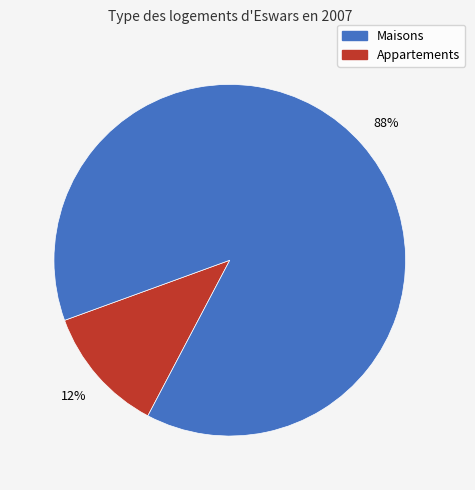

Does any single category account for the majority?

Yes